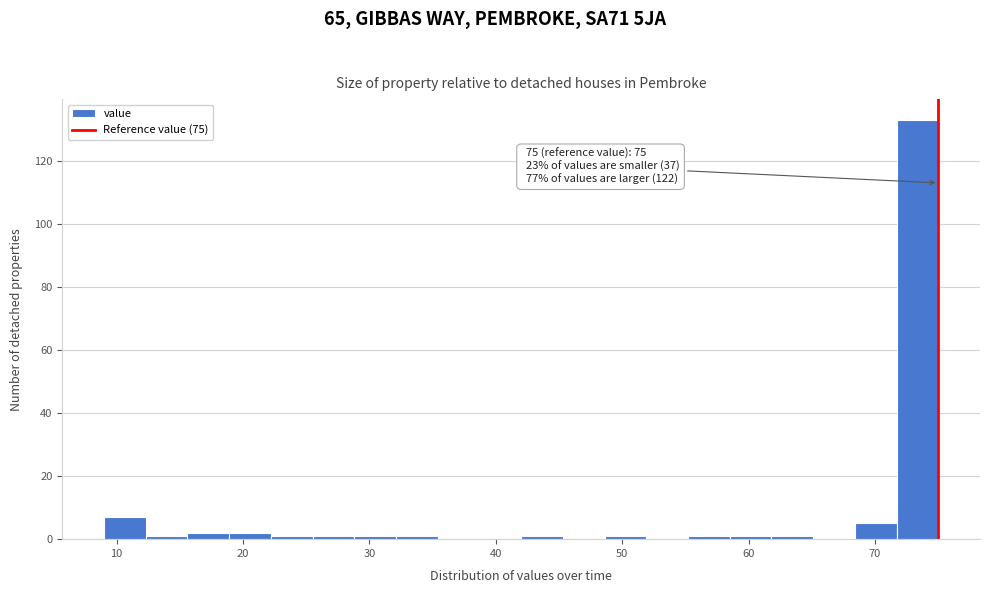

Around what value on the x-axis is the tallest bar? Give the approximate position of its centre, as read against the axis.

73